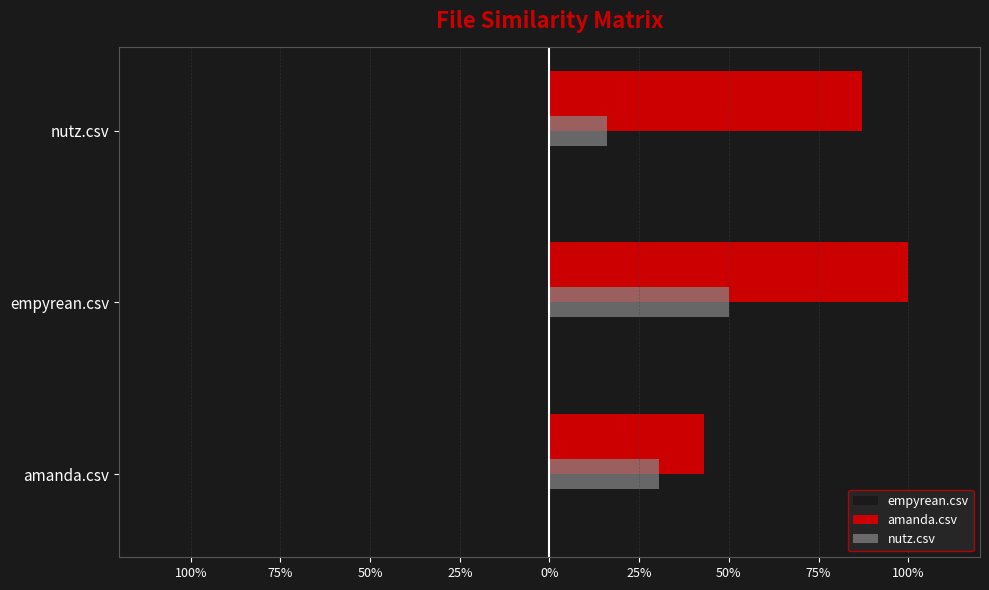

Which series has the largest range (max minus min)?

amanda.csv